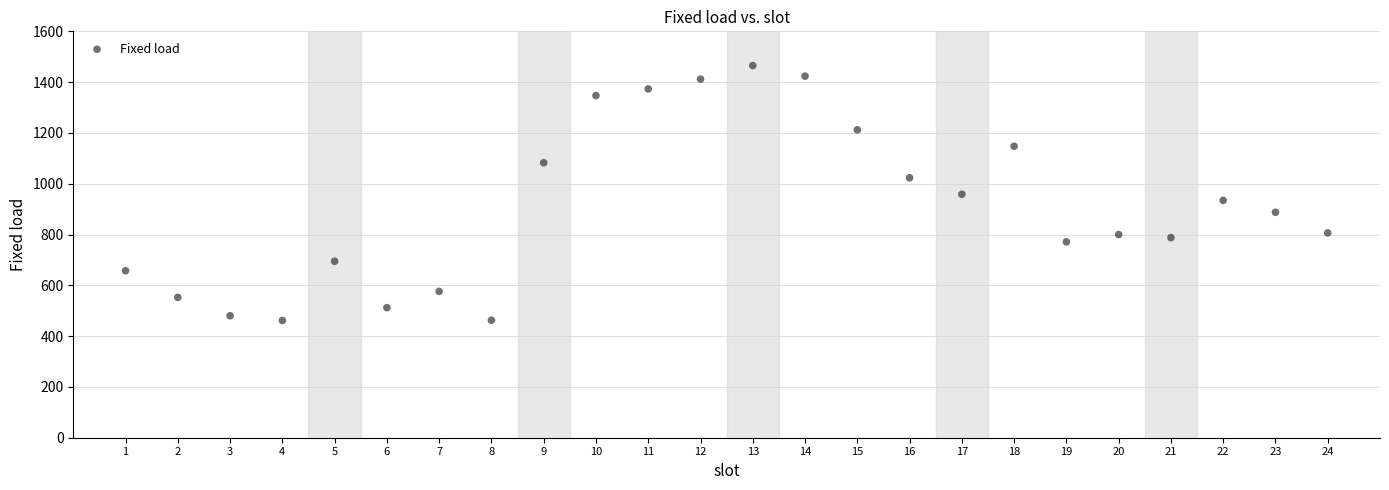

What is the range of Y values (max minus min)?

1003.6